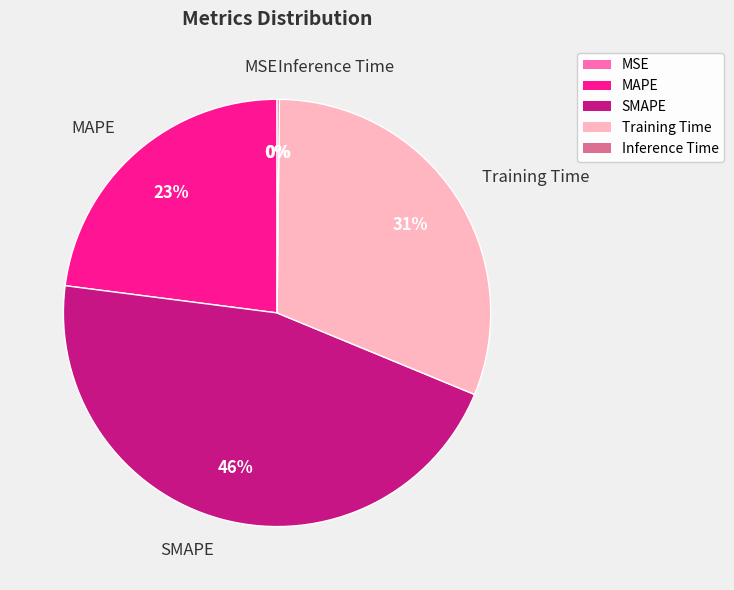

Does Training Time represent more than half of the total?

No